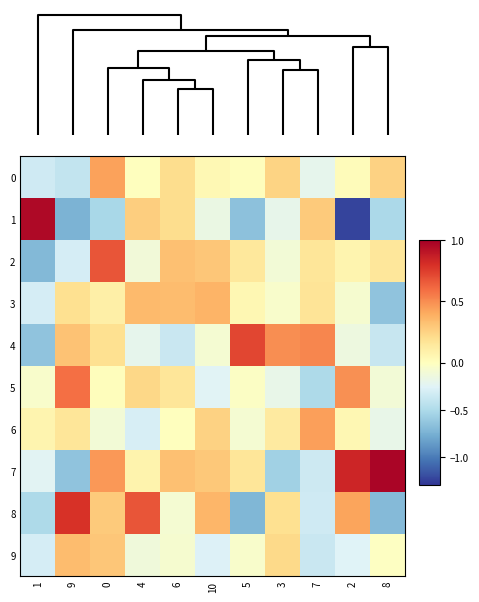

Between 7 and 10, which is larger?

10